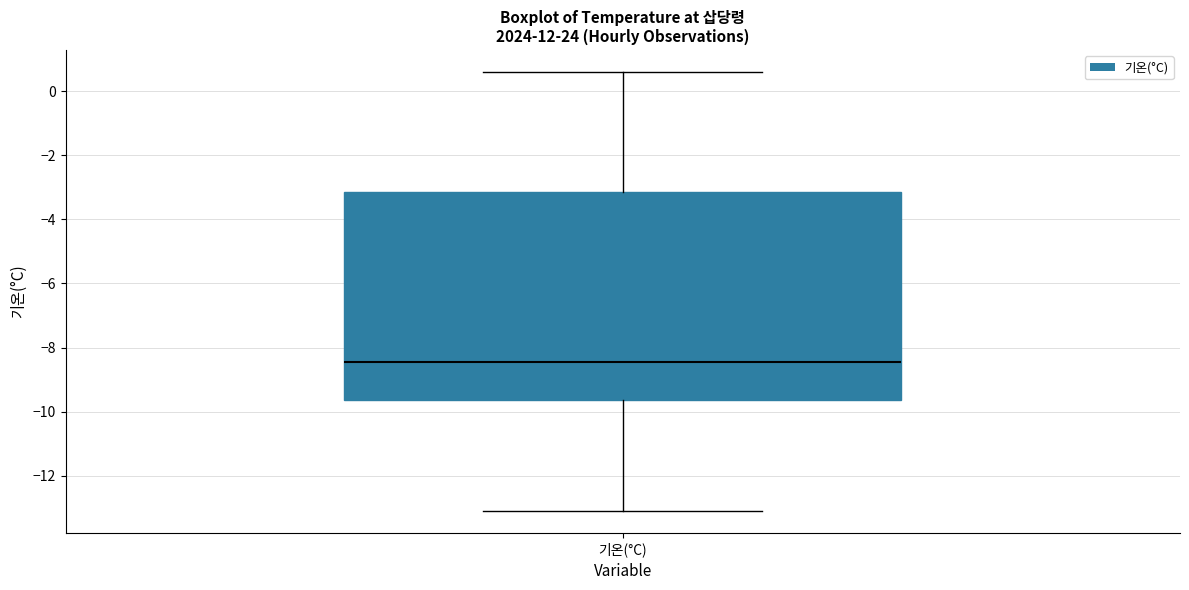

Transcribe this box plot: give where the median line is, the range the box spans, and where the two whiskers end, as read against the y-axis. The values are not printed on the chart, so give them approximately, as read against the axis.

median -8.4, box -9.6 to -3.2, whiskers -13.0 to 0.6